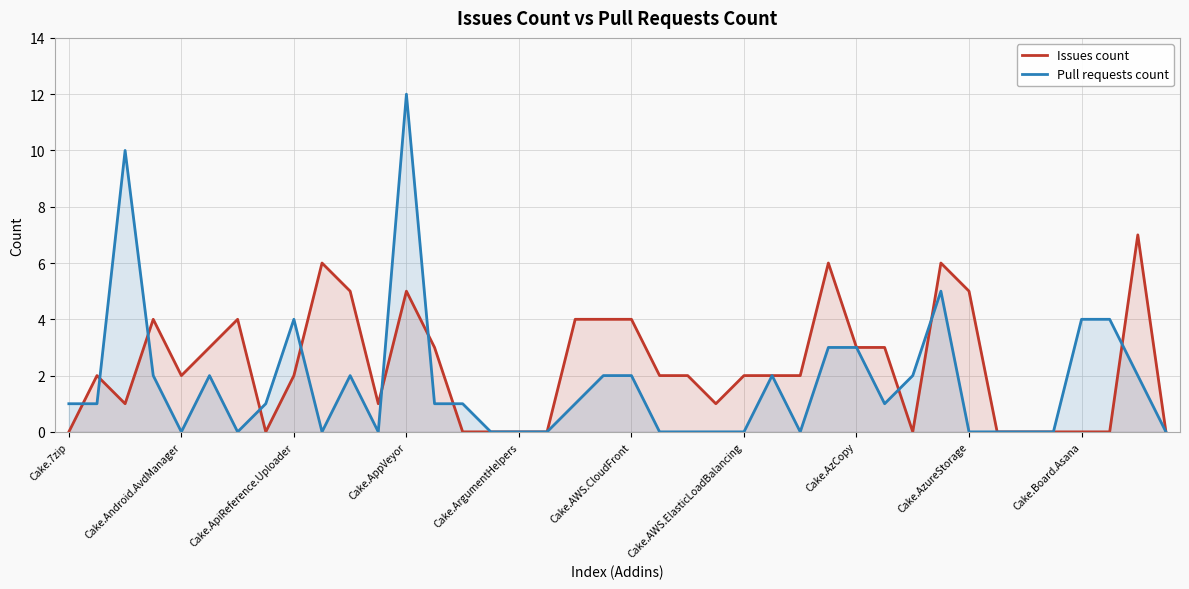

How many intersections are there between Pull requests count and Issues count?

11